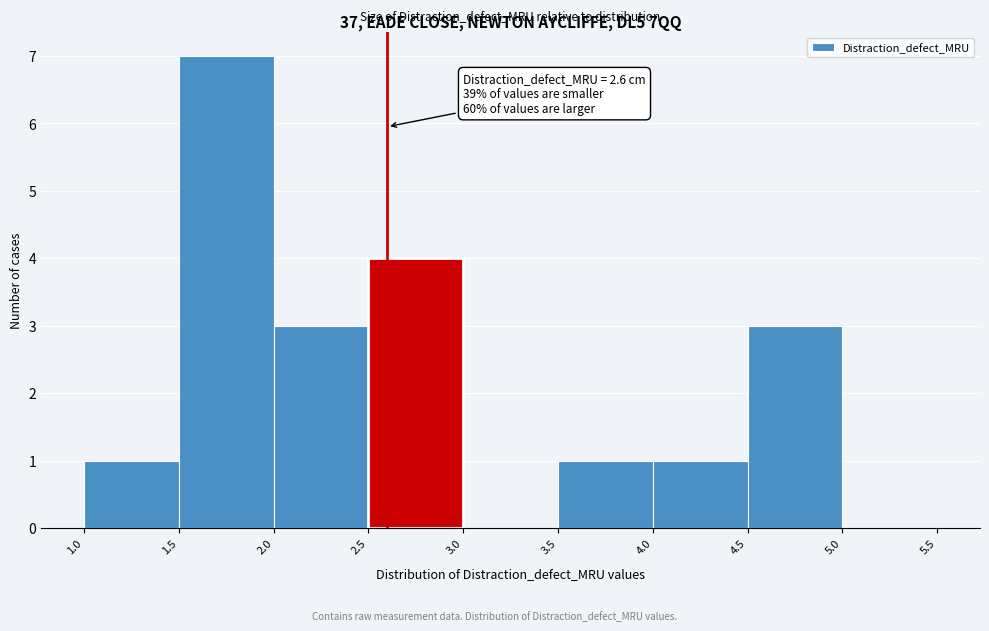

Over which range of the x-axis is the bar tallest?

1.5 to 2.0